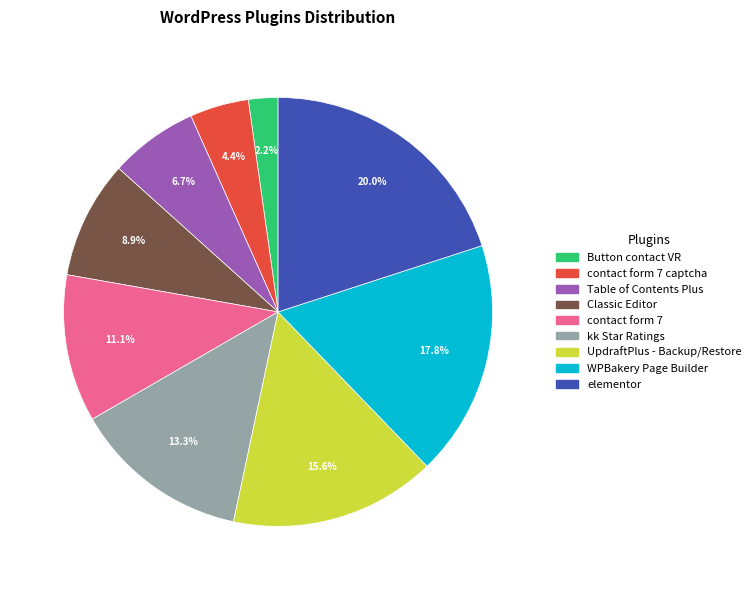

To the nearest percent, what is the difference between the largest and smallest slice percentages?

18%